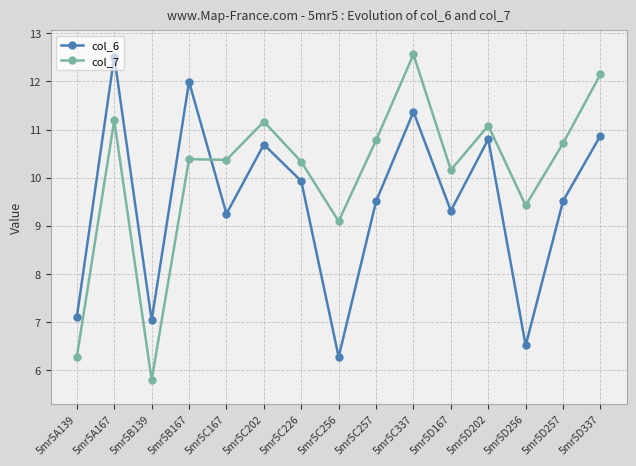

How many lines are shown in the chart?

2